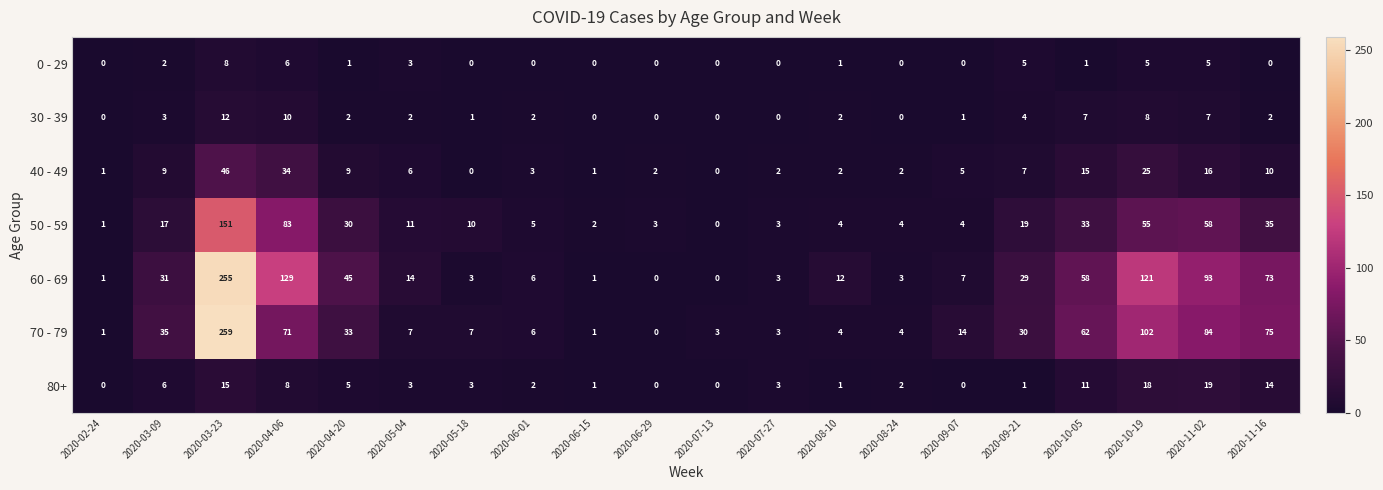

Which series has the largest range (max minus min)?

70 - 79